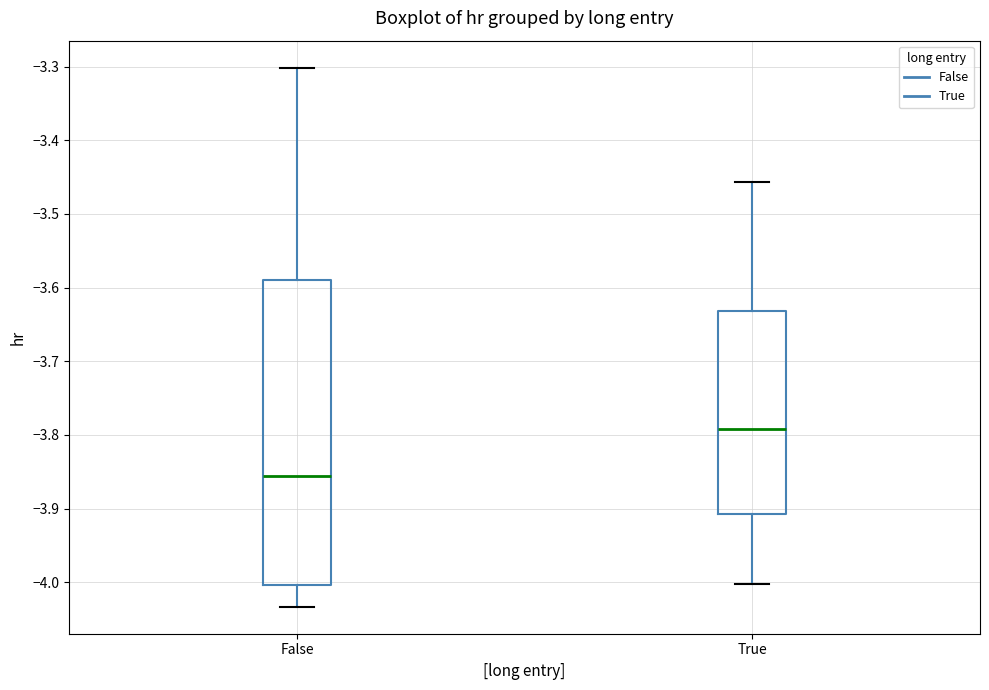

Reading left to right, transcribe this box plot: for each box, give where its median line is, the range the box spans, and where its two whiskers end, as read against the y-axis. The values are not printed on the chart, so give them approximately, as read against the axis.

False: median -3.86, box -4.00 to -3.59, whiskers -4.03 to -3.30
True: median -3.79, box -3.91 to -3.63, whiskers -4.00 to -3.46